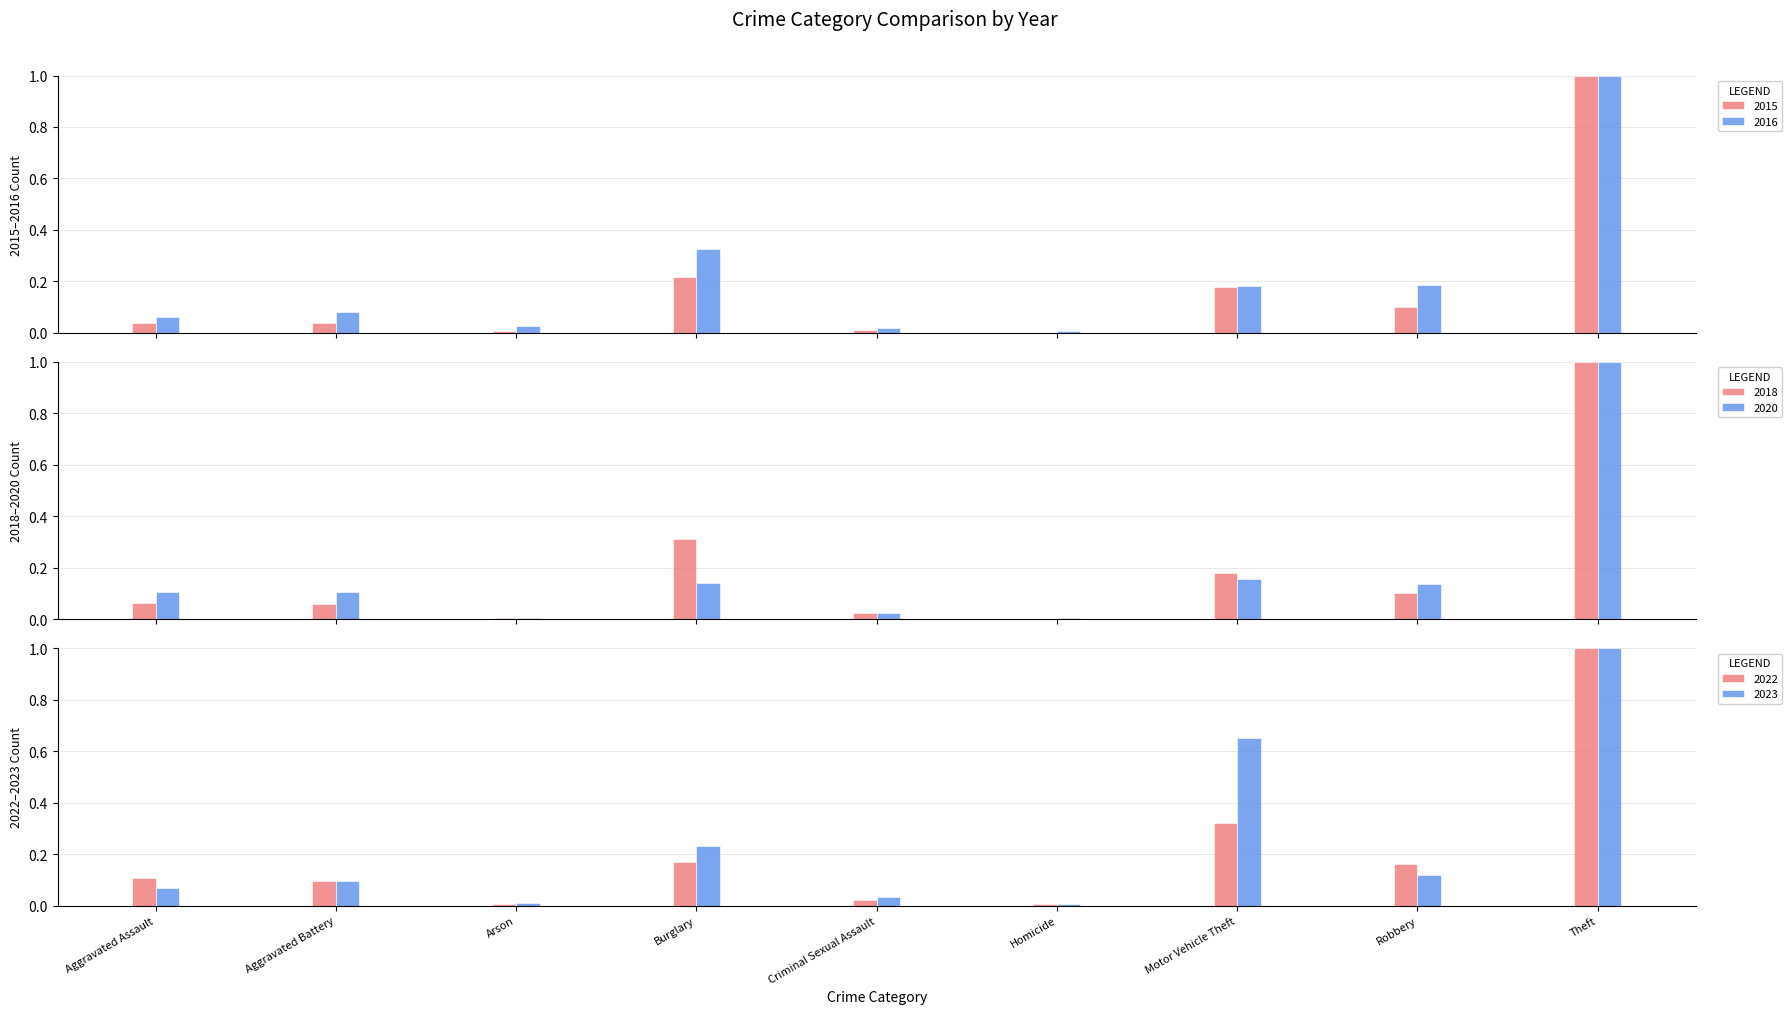

Which series has the widest spread of values?

2015